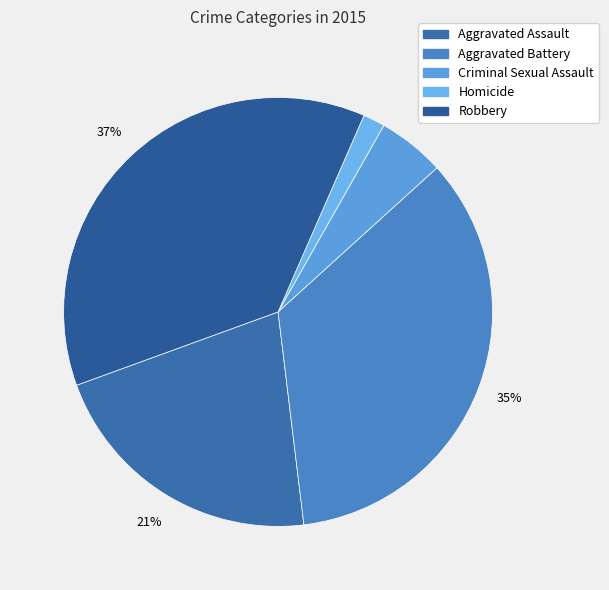

Rank the categories by value from lowest to highest.

Homicide, Criminal Sexual Assault, Aggravated Assault, Aggravated Battery, Robbery